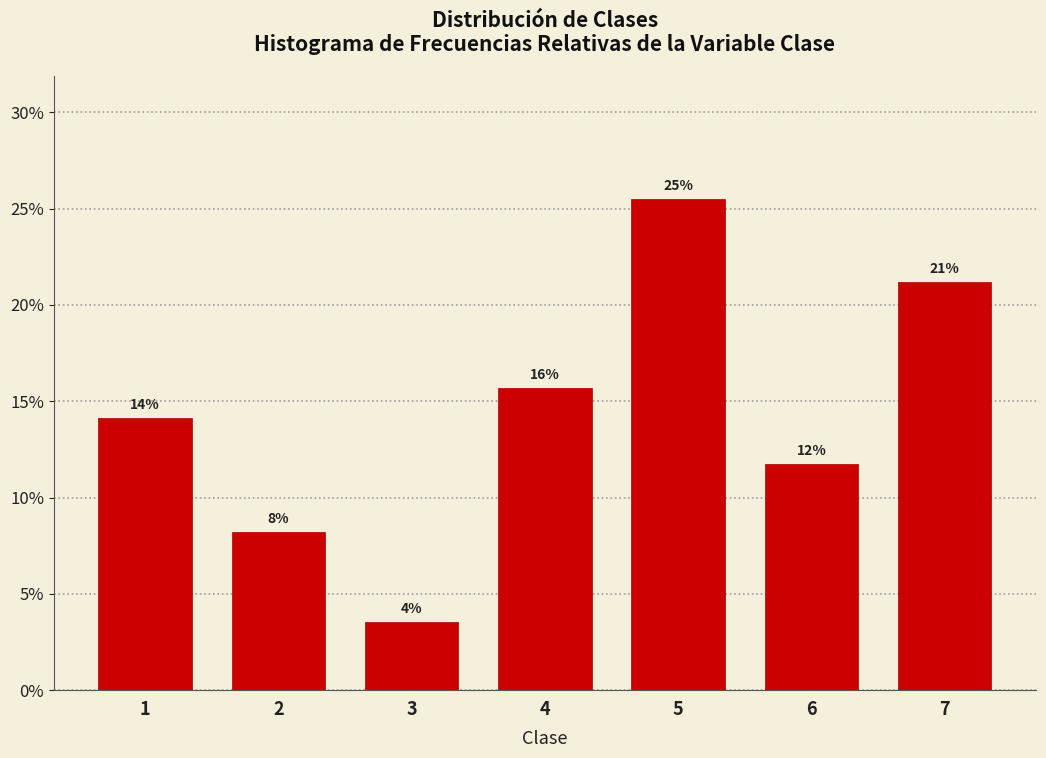

Are the bars horizontal?

No